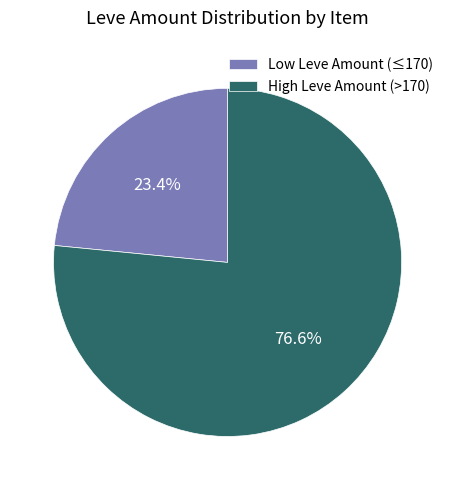

Which slice is the smallest?

Low Leve Amount (≤170)